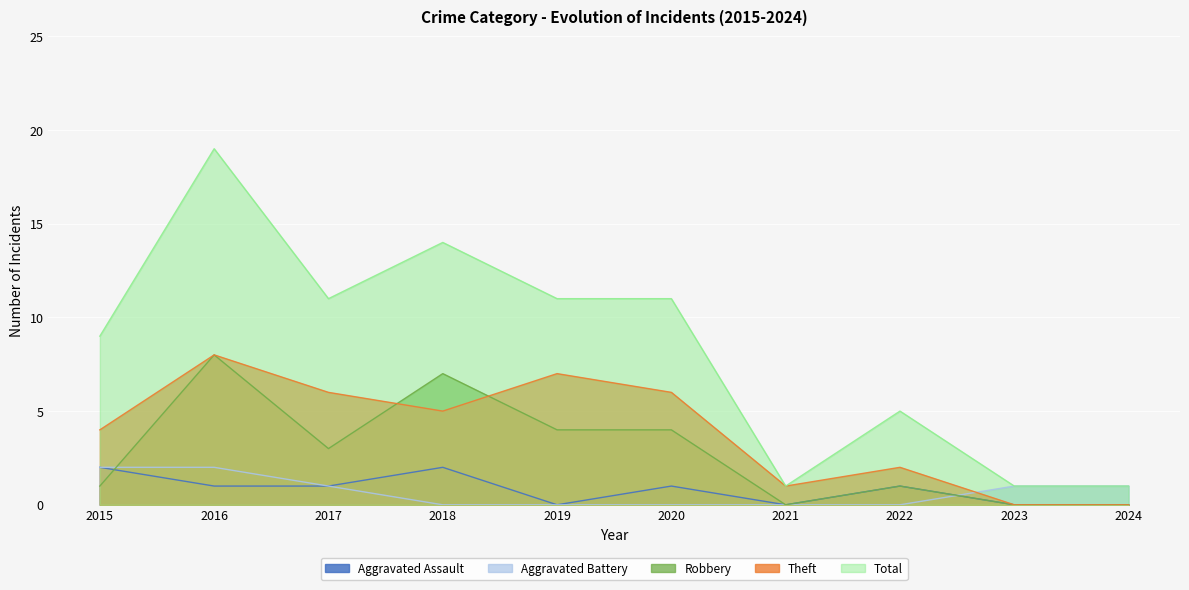

The Theft series shows 5 at 2018. True or false?

True